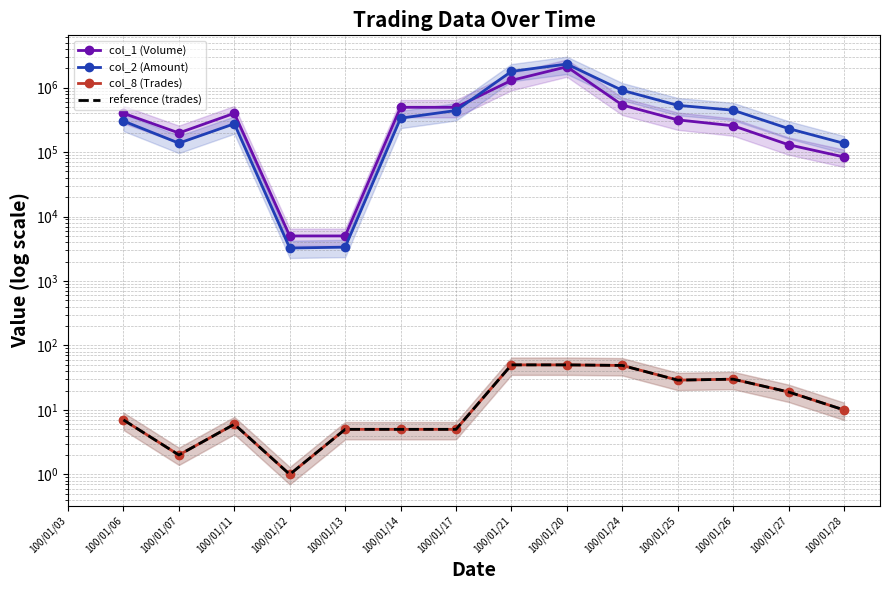

What is the greatest value displayed?

2319480.0